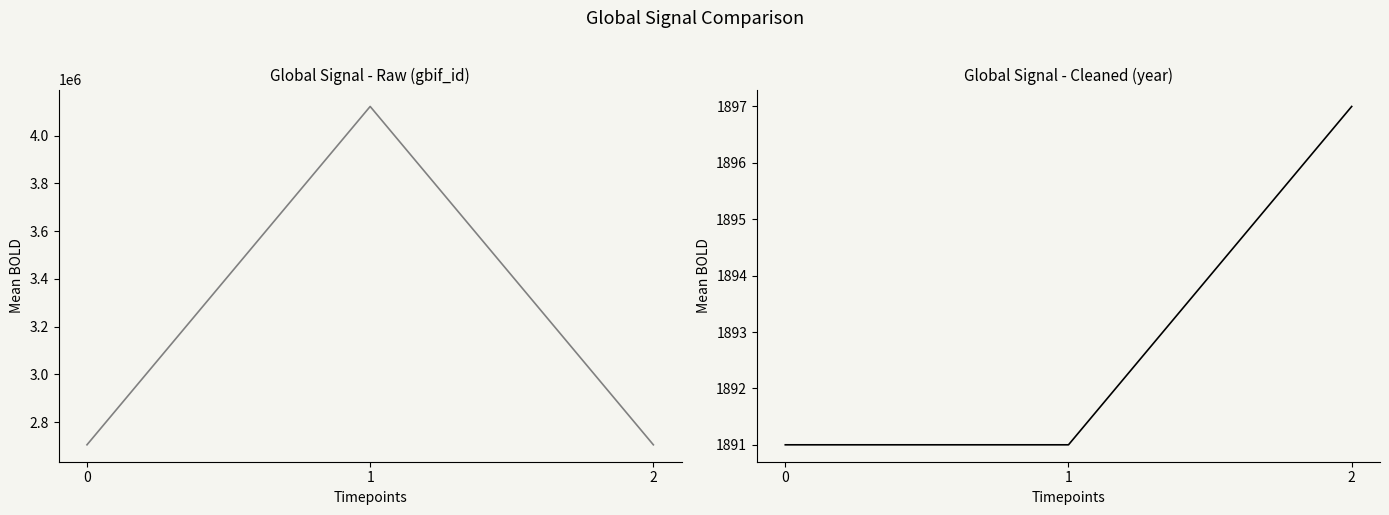

How many values in the gbif_id series exceed 2705230?

1